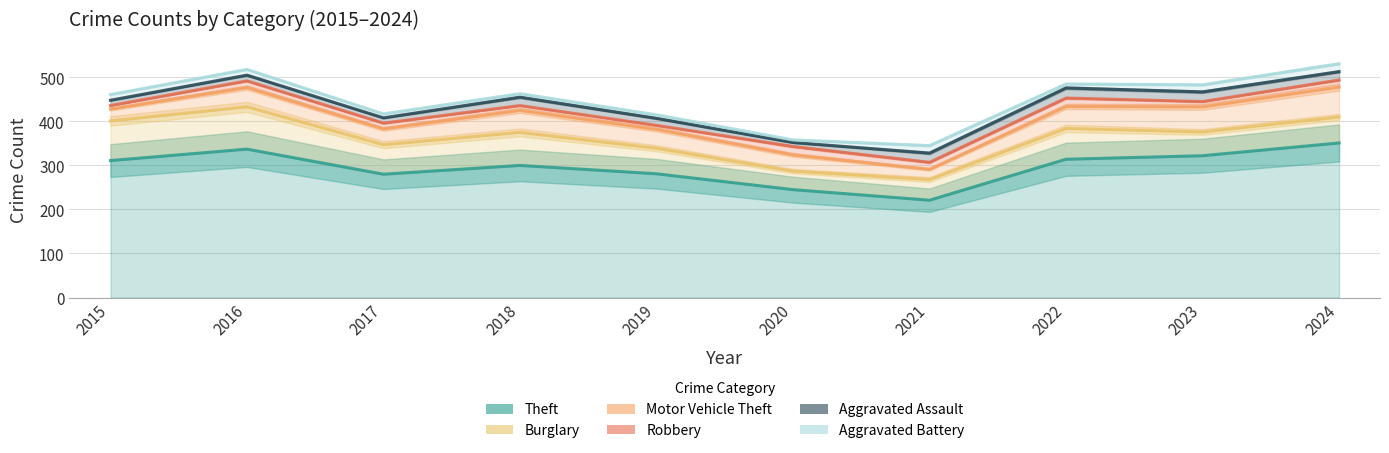

Where does the Theft series first go above 311?

2016